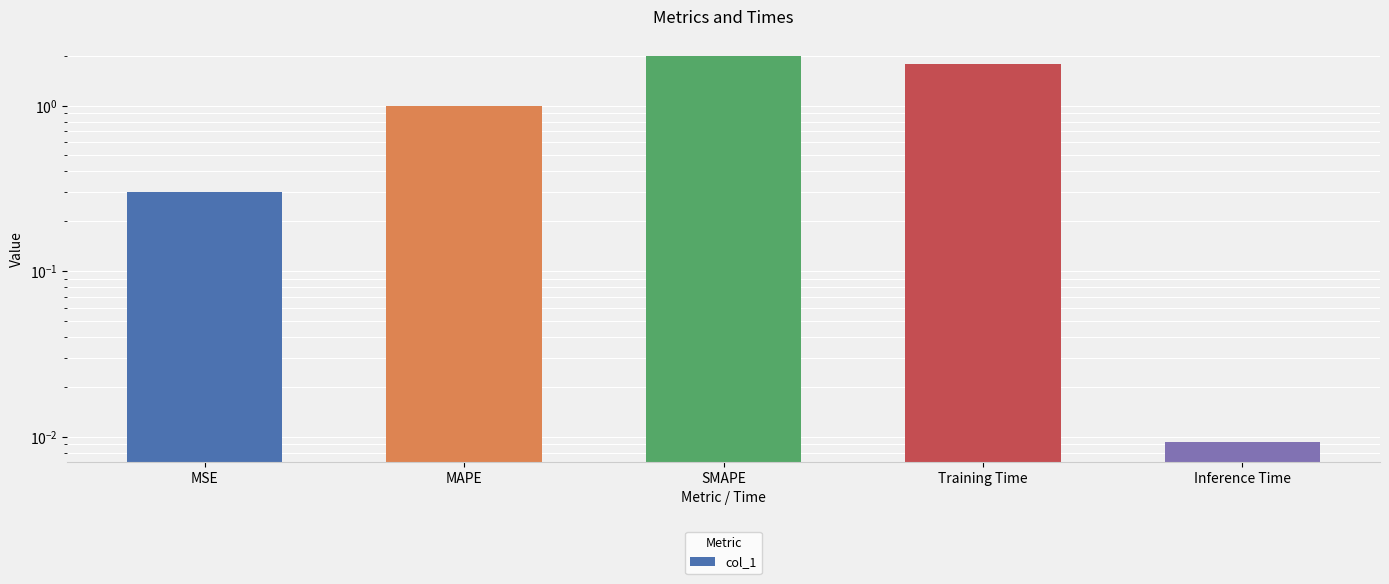

What is the label of the 5th bar from the left?

Inference Time